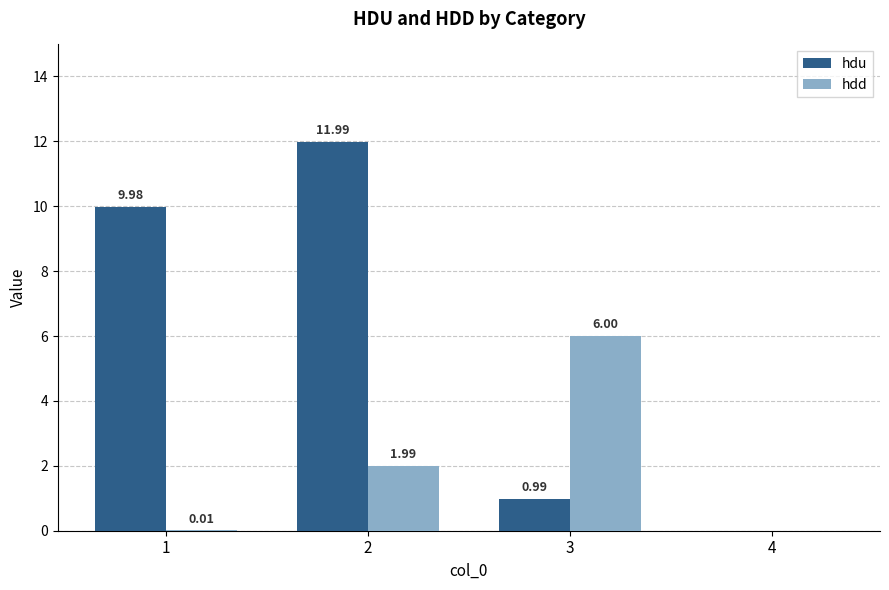

Between 2 and 3, which series saw the biggest shift?

hdu